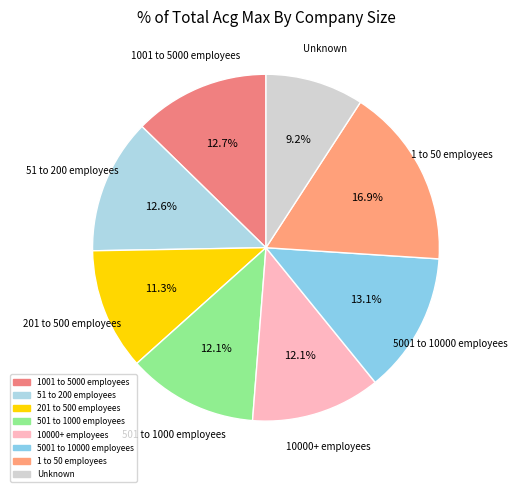

How many segments does this pie chart have?

8